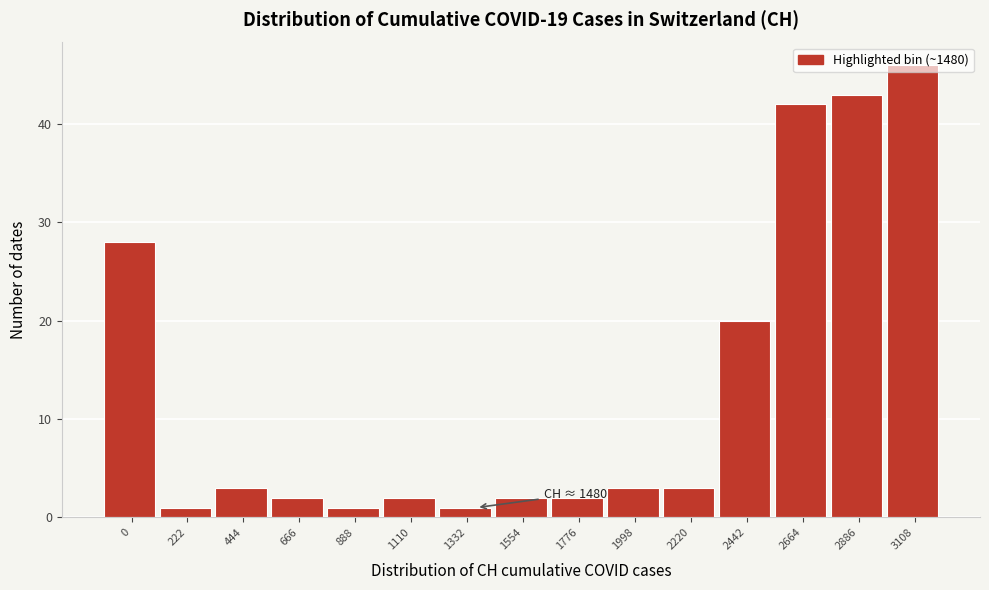

What is the value of the 4th bar from the left?

2